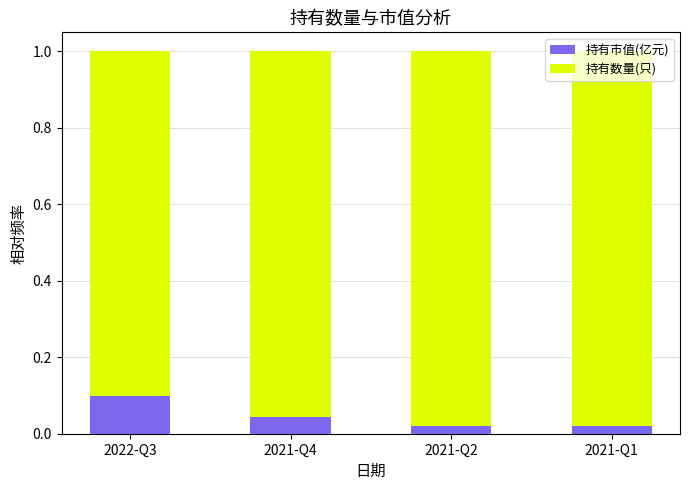

True or false: 持有市值(亿元) has a value of 0.1 at 2021-Q4.

False